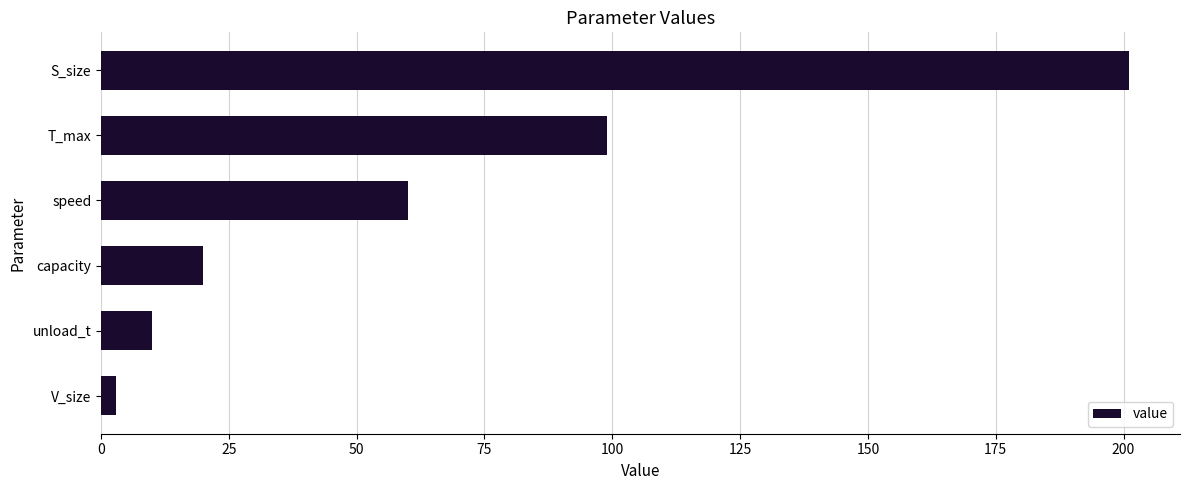

Which category has the highest value across all series?

S_size